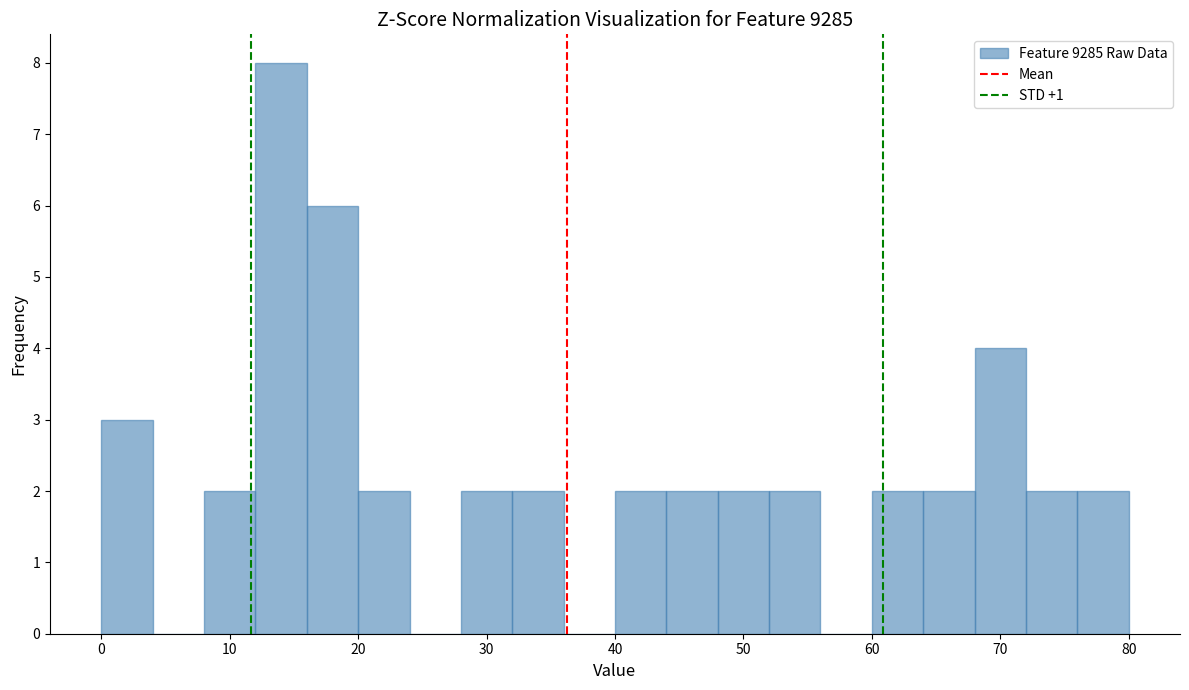

Reading left to right, list every bar in this chart as the range it spans on the x-axis followed by its height. The values are not printed on the chart, so give them approximately, as read against the axis.

0 to 4: 3
4 to 8: 0
8 to 12: 2
12 to 16: 8
16 to 20: 6
20 to 24: 2
24 to 28: 0
28 to 32: 2
32 to 36: 2
36 to 40: 0
40 to 44: 2
44 to 48: 2
48 to 52: 2
52 to 56: 2
56 to 60: 0
60 to 64: 2
64 to 68: 2
68 to 72: 4
72 to 76: 2
76 to 80: 2